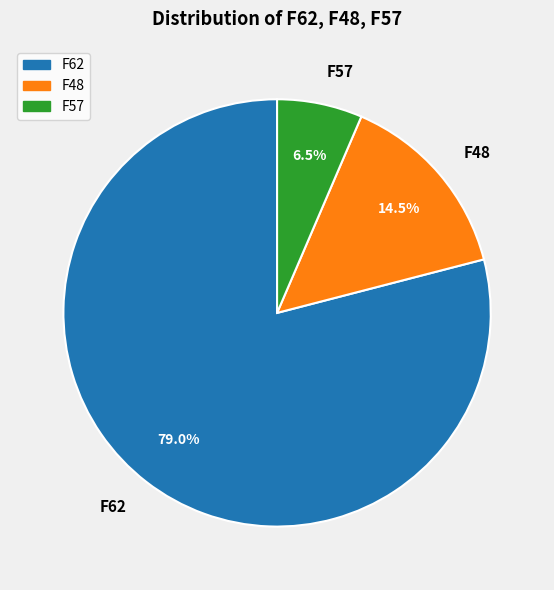

How many segments does this pie chart have?

3